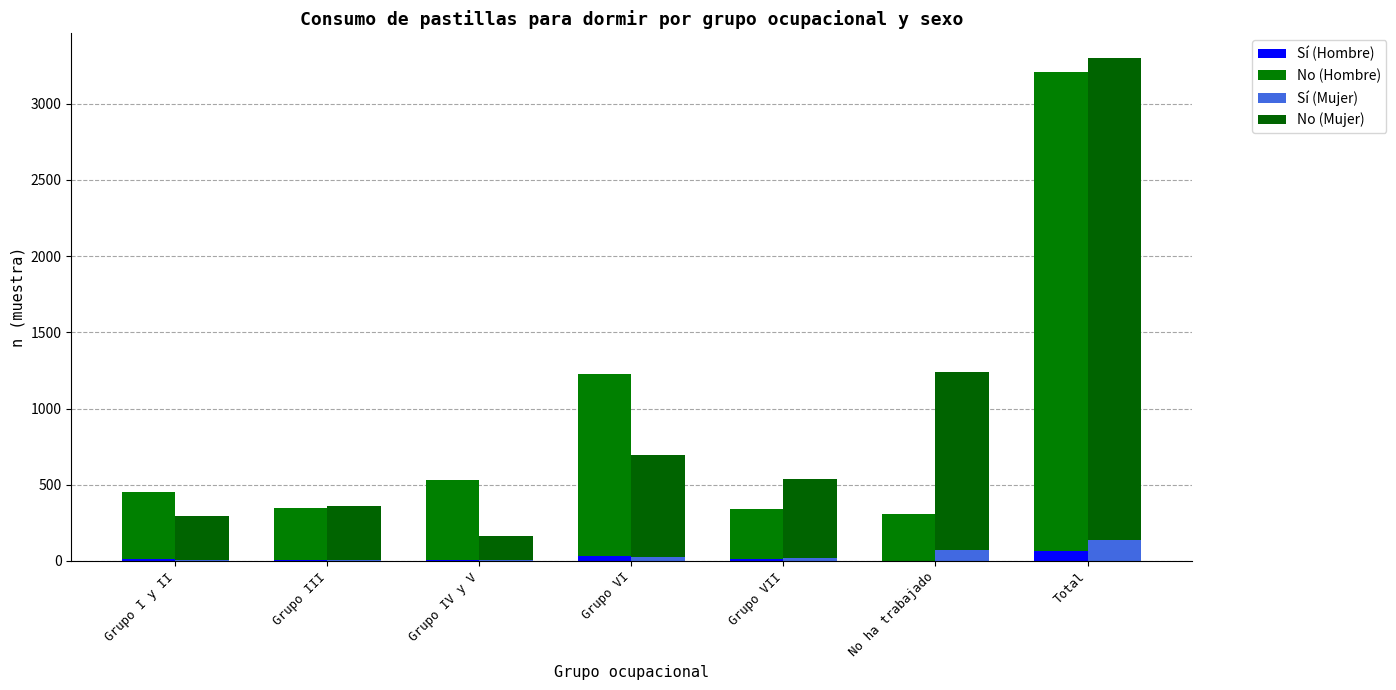

What position from the right is Grupo IV y V?

5